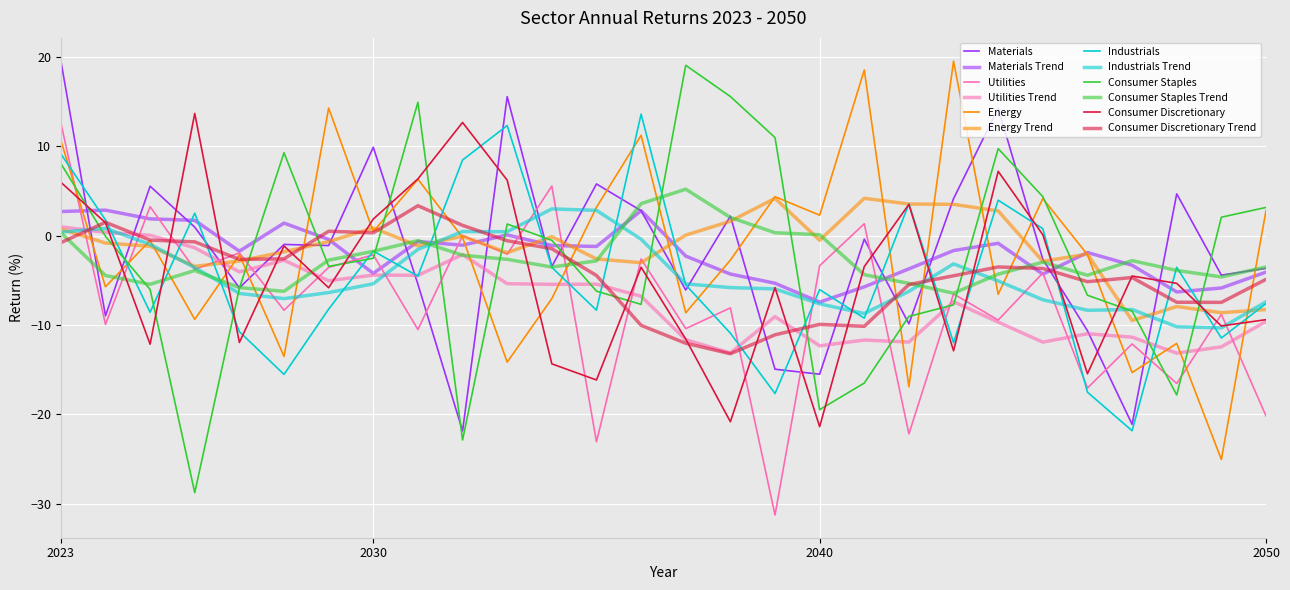

In Consumer Discretionary, how many points are higher than both neighbors (excluding endpoints)?

8